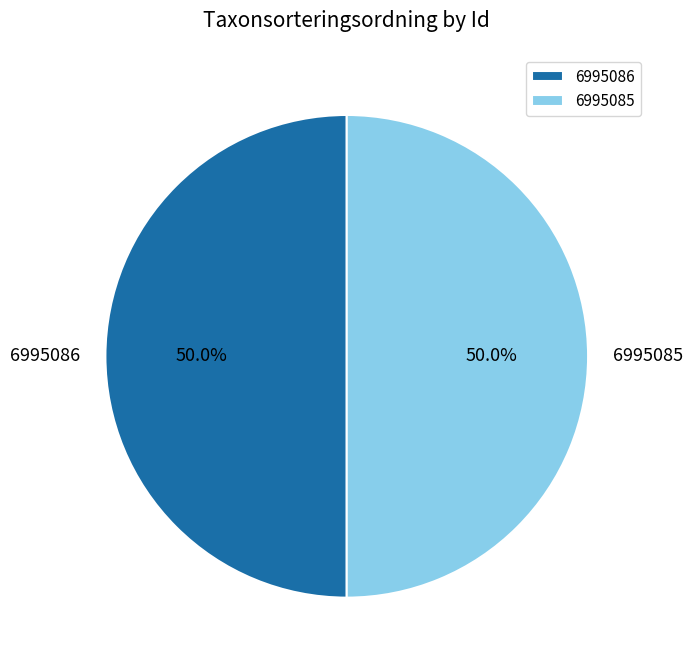

What is the ratio of the value at 6995085 to the value at 6995086?

1.0